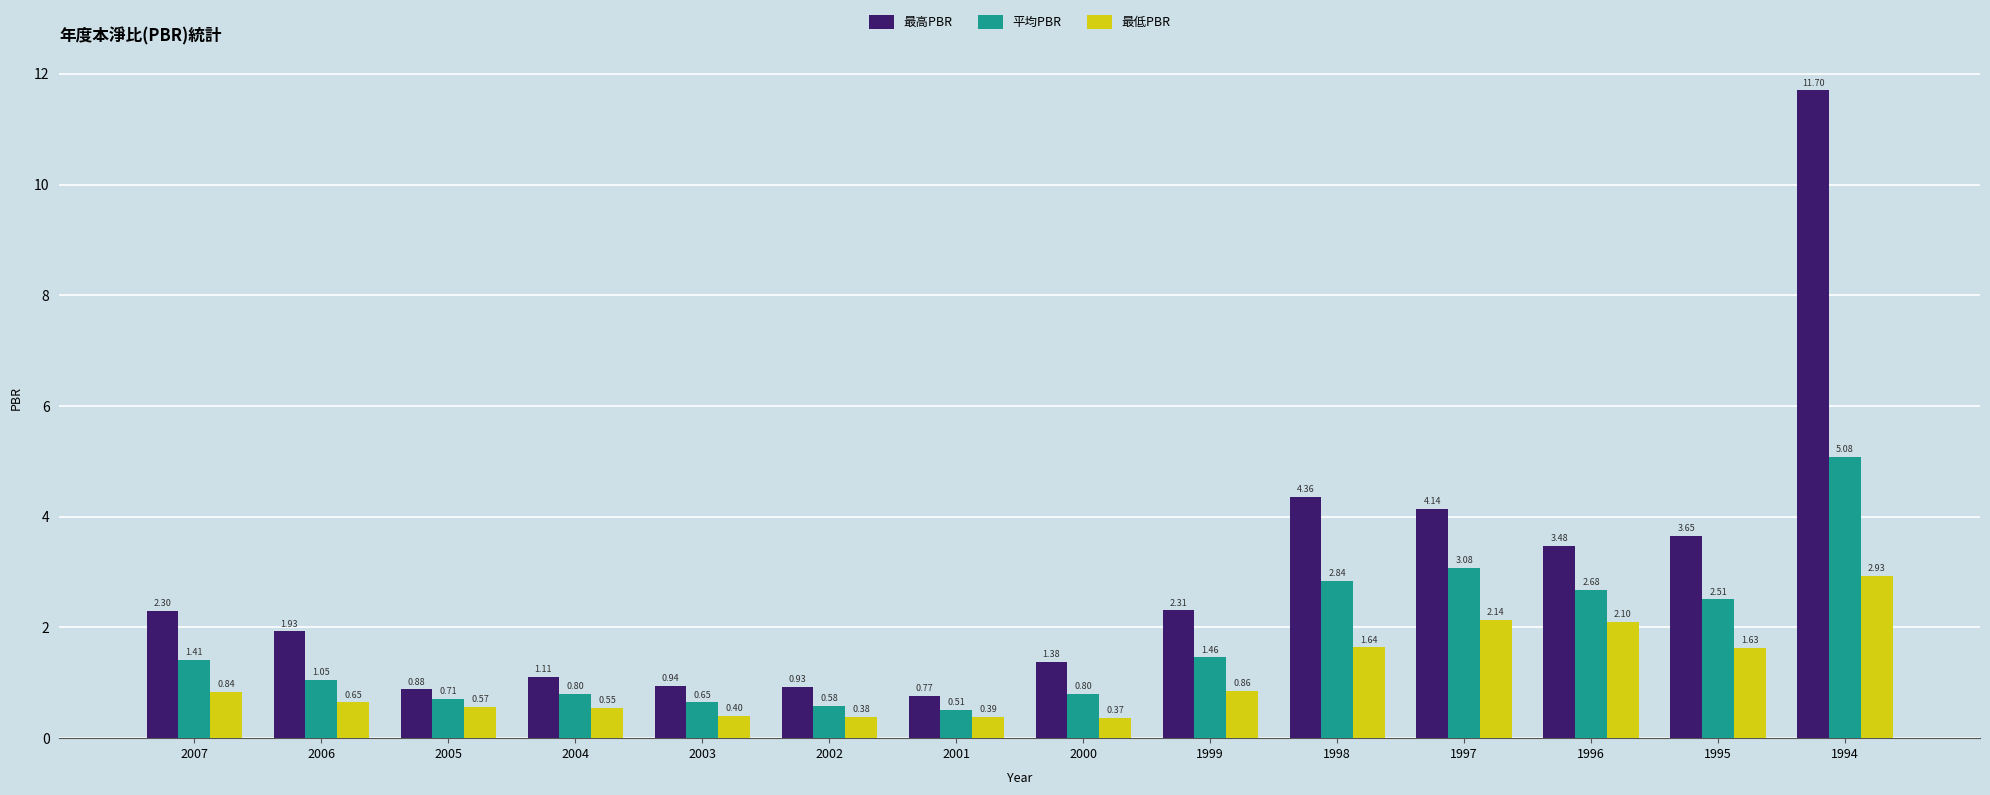

How many bars are there in each group?

3